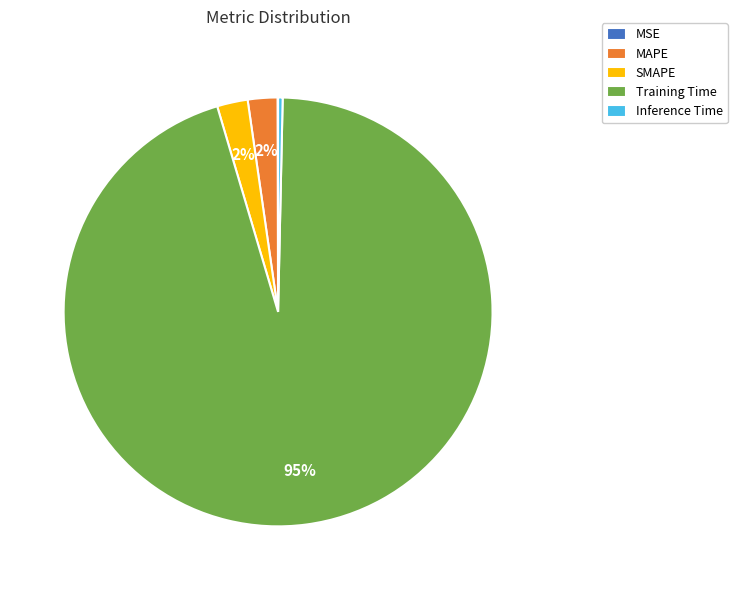

Which slice represents more than half of the pie?

Training Time